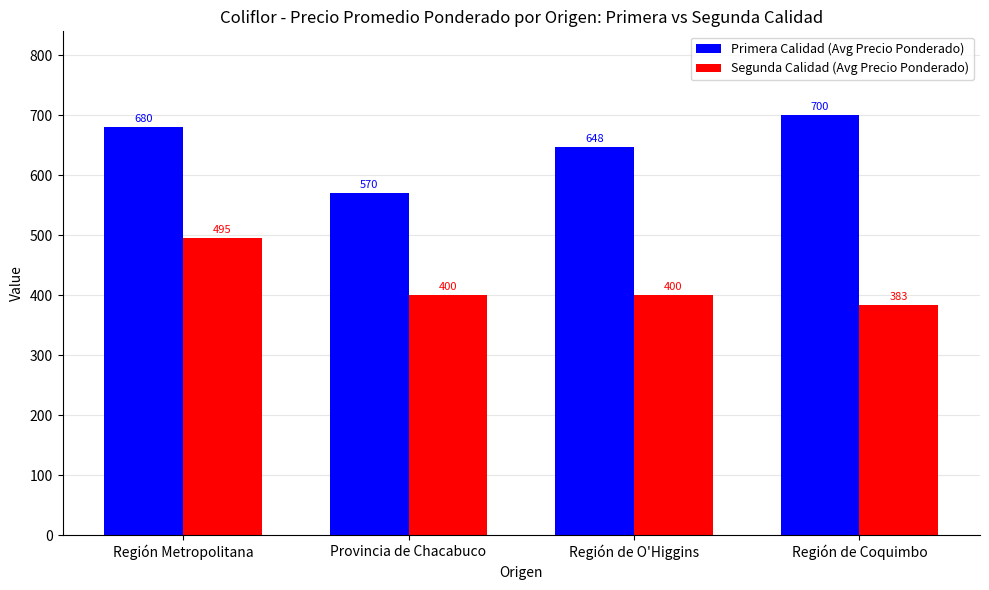

Which series changed the most between Región de O'Higgins and Región de Coquimbo?

Primera Calidad (Avg Precio Ponderado)